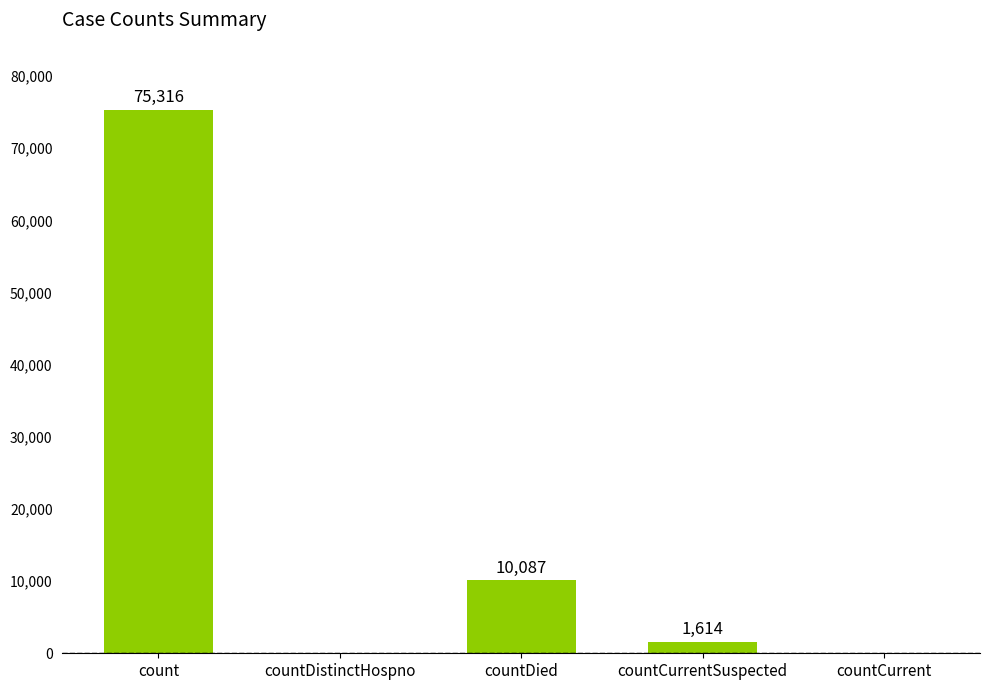

What is the greatest value displayed?

75316